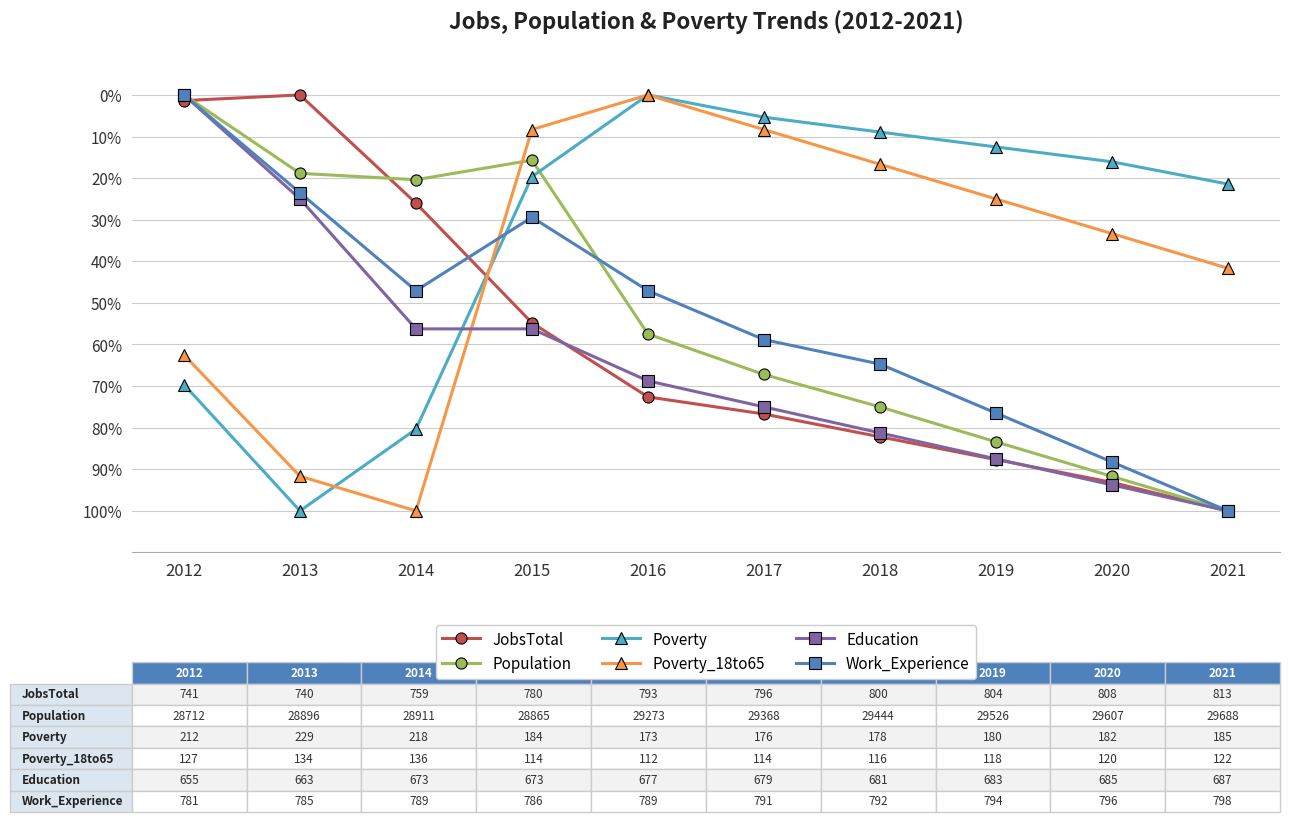

Between 2019 and 2021, which series saw the biggest shift?

Work_Experience